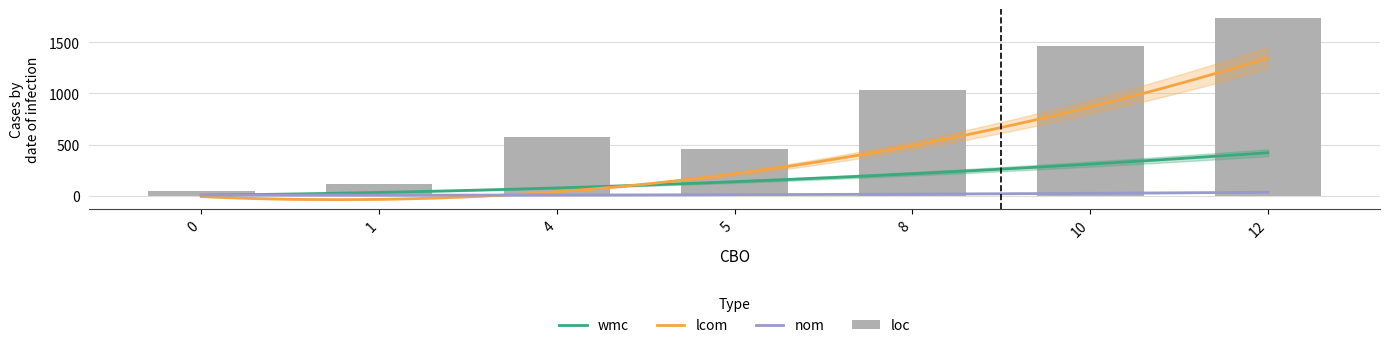

The value of loc at 12 is 415. True or false?

False